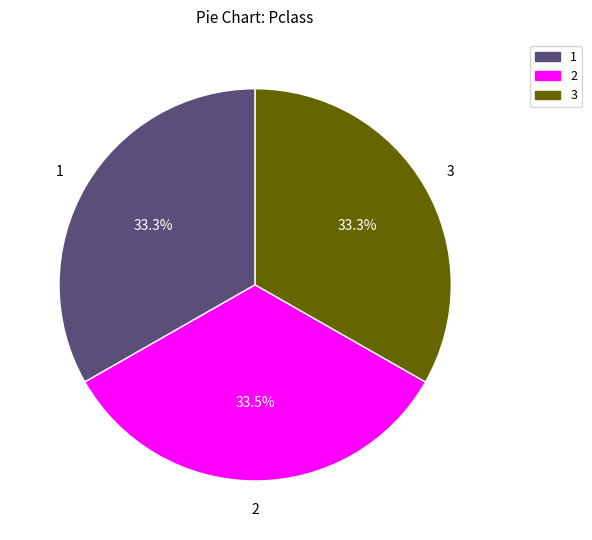

How many slices are in this pie chart?

3